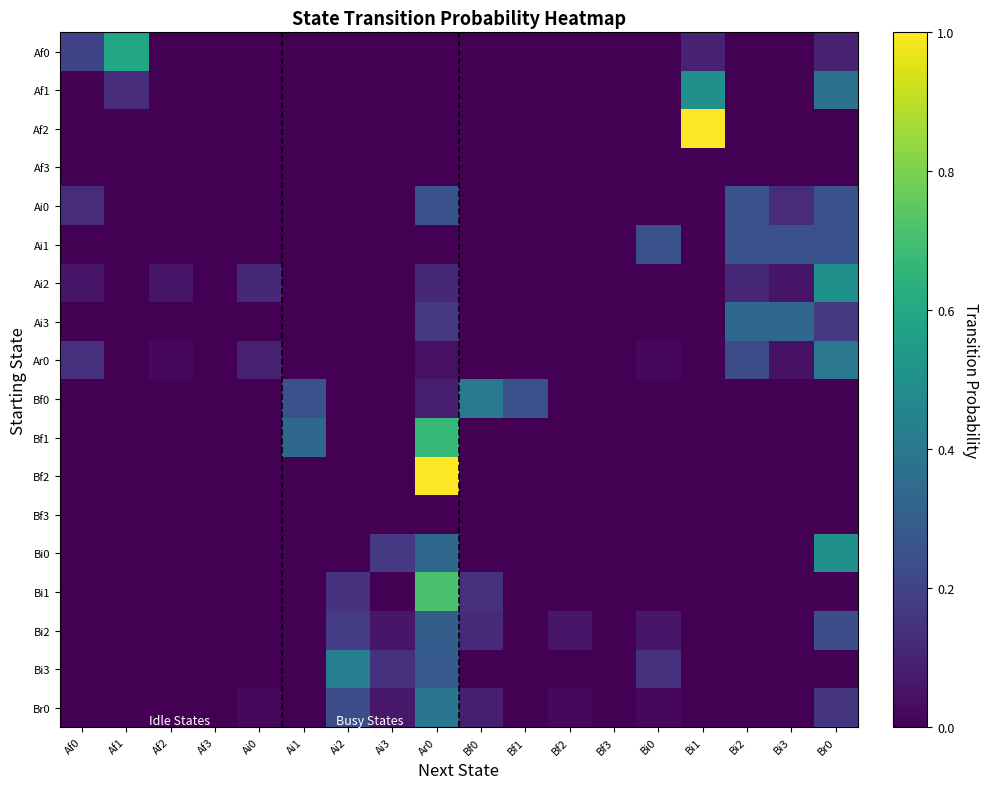

Reading left to right, transcribe all the data shown in this chart.

Af0: Af0=0.2	Af1=0.6	Af2=0.0	Af3=0.0	Ai0=0.0	Ai1=0.0	Ai2=0.0	Ai3=0.0	Ar0=0.0	Bf0=0.0	Bf1=0.0	Bf2=0.0	Bf3=0.0	Bi0=0.0	Bi1=0.1	Bi2=0.0	Bi3=0.0	Br0=0.1
Af1: Af0=0.0	Af1=0.1	Af2=0.0	Af3=0.0	Ai0=0.0	Ai1=0.0	Ai2=0.0	Ai3=0.0	Ar0=0.0	Bf0=0.0	Bf1=0.0	Bf2=0.0	Bf3=0.0	Bi0=0.0	Bi1=0.5	Bi2=0.0	Bi3=0.0	Br0=0.4
Af2: Af0=0.0	Af1=0.0	Af2=0.0	Af3=0.0	Ai0=0.0	Ai1=0.0	Ai2=0.0	Ai3=0.0	Ar0=0.0	Bf0=0.0	Bf1=0.0	Bf2=0.0	Bf3=0.0	Bi0=0.0	Bi1=1.0	Bi2=0.0	Bi3=0.0	Br0=0.0
Af3: Af0=0.0	Af1=0.0	Af2=0.0	Af3=0.0	Ai0=0.0	Ai1=0.0	Ai2=0.0	Ai3=0.0	Ar0=0.0	Bf0=0.0	Bf1=0.0	Bf2=0.0	Bf3=0.0	Bi0=0.0	Bi1=0.0	Bi2=0.0	Bi3=0.0	Br0=0.0
Ai0: Af0=0.1	Af1=0.0	Af2=0.0	Af3=0.0	Ai0=0.0	Ai1=0.0	Ai2=0.0	Ai3=0.0	Ar0=0.2	Bf0=0.0	Bf1=0.0	Bf2=0.0	Bf3=0.0	Bi0=0.0	Bi1=0.0	Bi2=0.2	Bi3=0.1	Br0=0.2
Ai1: Af0=0.0	Af1=0.0	Af2=0.0	Af3=0.0	Ai0=0.0	Ai1=0.0	Ai2=0.0	Ai3=0.0	Ar0=0.0	Bf0=0.0	Bf1=0.0	Bf2=0.0	Bf3=0.0	Bi0=0.2	Bi1=0.0	Bi2=0.2	Bi3=0.2	Br0=0.2
Ai2: Af0=0.1	Af1=0.0	Af2=0.1	Af3=0.0	Ai0=0.1	Ai1=0.0	Ai2=0.0	Ai3=0.0	Ar0=0.1	Bf0=0.0	Bf1=0.0	Bf2=0.0	Bf3=0.0	Bi0=0.0	Bi1=0.0	Bi2=0.1	Bi3=0.1	Br0=0.5
Ai3: Af0=0.0	Af1=0.0	Af2=0.0	Af3=0.0	Ai0=0.0	Ai1=0.0	Ai2=0.0	Ai3=0.0	Ar0=0.2	Bf0=0.0	Bf1=0.0	Bf2=0.0	Bf3=0.0	Bi0=0.0	Bi1=0.0	Bi2=0.3	Bi3=0.3	Br0=0.2
Ar0: Af0=0.1	Af1=0.0	Af2=0.0	Af3=0.0	Ai0=0.1	Ai1=0.0	Ai2=0.0	Ai3=0.0	Ar0=0.0	Bf0=0.0	Bf1=0.0	Bf2=0.0	Bf3=0.0	Bi0=0.0	Bi1=0.0	Bi2=0.2	Bi3=0.0	Br0=0.4
Bf0: Af0=0.0	Af1=0.0	Af2=0.0	Af3=0.0	Ai0=0.0	Ai1=0.2	Ai2=0.0	Ai3=0.0	Ar0=0.1	Bf0=0.4	Bf1=0.2	Bf2=0.0	Bf3=0.0	Bi0=0.0	Bi1=0.0	Bi2=0.0	Bi3=0.0	Br0=0.0
Bf1: Af0=0.0	Af1=0.0	Af2=0.0	Af3=0.0	Ai0=0.0	Ai1=0.3	Ai2=0.0	Ai3=0.0	Ar0=0.7	Bf0=0.0	Bf1=0.0	Bf2=0.0	Bf3=0.0	Bi0=0.0	Bi1=0.0	Bi2=0.0	Bi3=0.0	Br0=0.0
Bf2: Af0=0.0	Af1=0.0	Af2=0.0	Af3=0.0	Ai0=0.0	Ai1=0.0	Ai2=0.0	Ai3=0.0	Ar0=1.0	Bf0=0.0	Bf1=0.0	Bf2=0.0	Bf3=0.0	Bi0=0.0	Bi1=0.0	Bi2=0.0	Bi3=0.0	Br0=0.0
Bf3: Af0=0.0	Af1=0.0	Af2=0.0	Af3=0.0	Ai0=0.0	Ai1=0.0	Ai2=0.0	Ai3=0.0	Ar0=0.0	Bf0=0.0	Bf1=0.0	Bf2=0.0	Bf3=0.0	Bi0=0.0	Bi1=0.0	Bi2=0.0	Bi3=0.0	Br0=0.0
Bi0: Af0=0.0	Af1=0.0	Af2=0.0	Af3=0.0	Ai0=0.0	Ai1=0.0	Ai2=0.0	Ai3=0.2	Ar0=0.3	Bf0=0.0	Bf1=0.0	Bf2=0.0	Bf3=0.0	Bi0=0.0	Bi1=0.0	Bi2=0.0	Bi3=0.0	Br0=0.5
Bi1: Af0=0.0	Af1=0.0	Af2=0.0	Af3=0.0	Ai0=0.0	Ai1=0.0	Ai2=0.1	Ai3=0.0	Ar0=0.7	Bf0=0.1	Bf1=0.0	Bf2=0.0	Bf3=0.0	Bi0=0.0	Bi1=0.0	Bi2=0.0	Bi3=0.0	Br0=0.0
Bi2: Af0=0.0	Af1=0.0	Af2=0.0	Af3=0.0	Ai0=0.0	Ai1=0.0	Ai2=0.2	Ai3=0.1	Ar0=0.3	Bf0=0.1	Bf1=0.0	Bf2=0.1	Bf3=0.0	Bi0=0.1	Bi1=0.0	Bi2=0.0	Bi3=0.0	Br0=0.2
Bi3: Af0=0.0	Af1=0.0	Af2=0.0	Af3=0.0	Ai0=0.0	Ai1=0.0	Ai2=0.4	Ai3=0.1	Ar0=0.3	Bf0=0.0	Bf1=0.0	Bf2=0.0	Bf3=0.0	Bi0=0.1	Bi1=0.0	Bi2=0.0	Bi3=0.0	Br0=0.0
Br0: Af0=0.0	Af1=0.0	Af2=0.0	Af3=0.0	Ai0=0.0	Ai1=0.0	Ai2=0.2	Ai3=0.1	Ar0=0.4	Bf0=0.1	Bf1=0.0	Bf2=0.0	Bf3=0.0	Bi0=0.0	Bi1=0.0	Bi2=0.0	Bi3=0.0	Br0=0.2